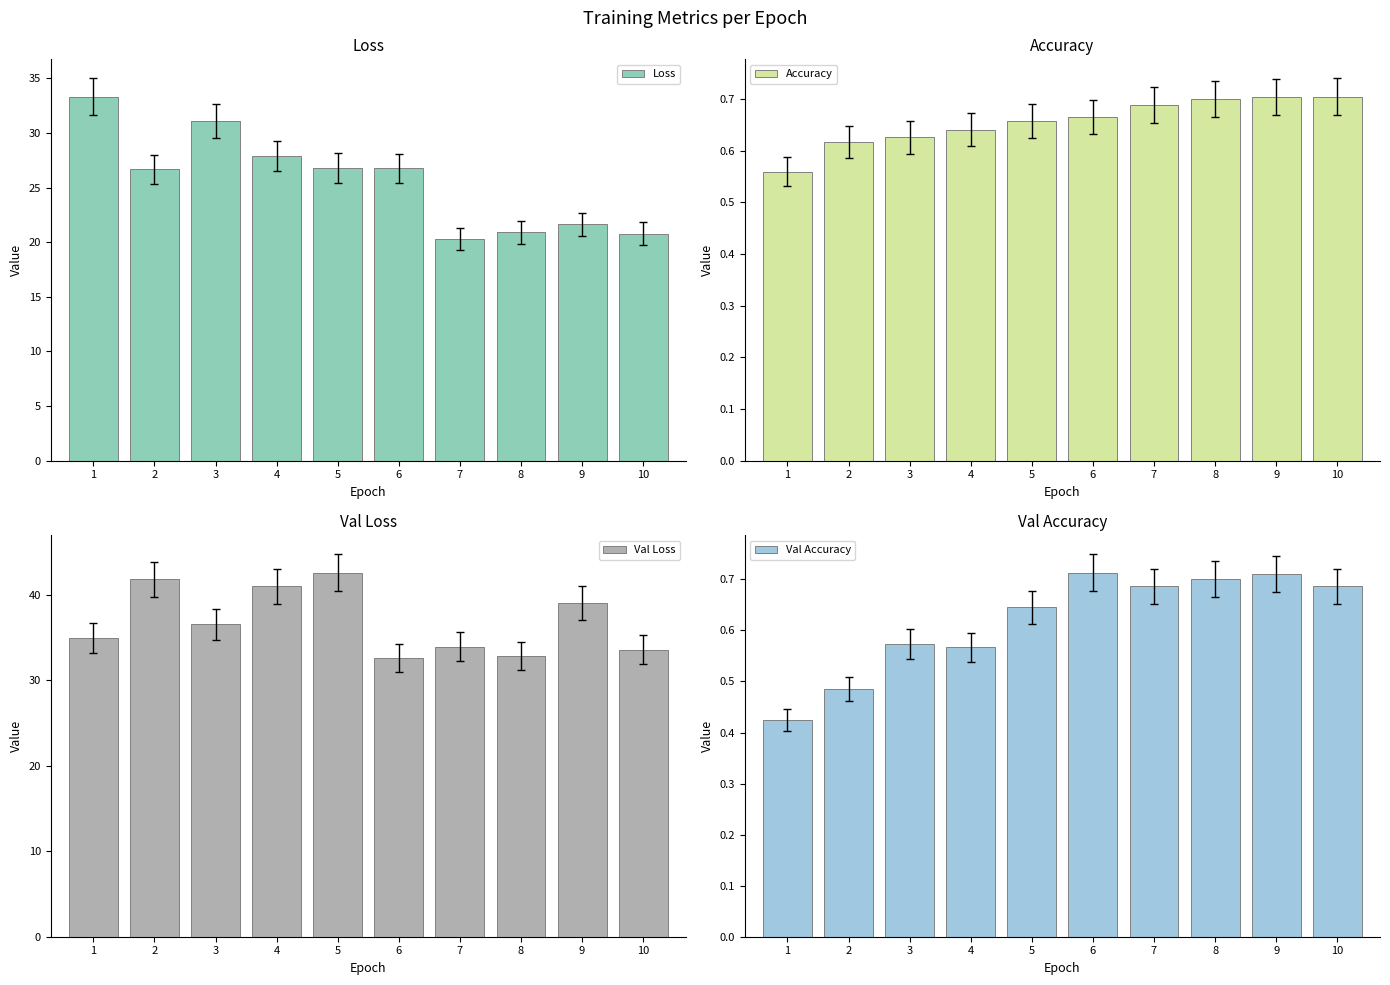

At which label is Loss closest to 26?

2